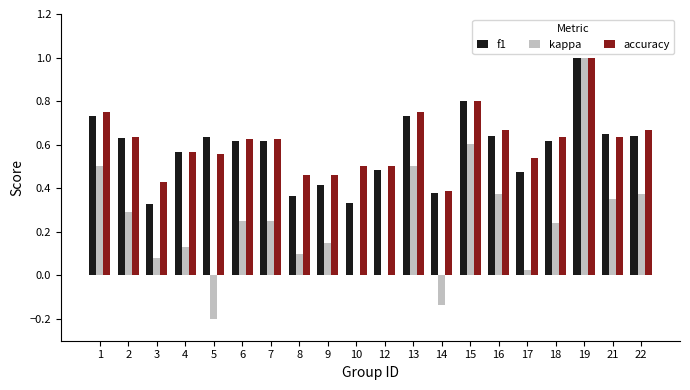

Which series changed the most between 8 and 21?

f1